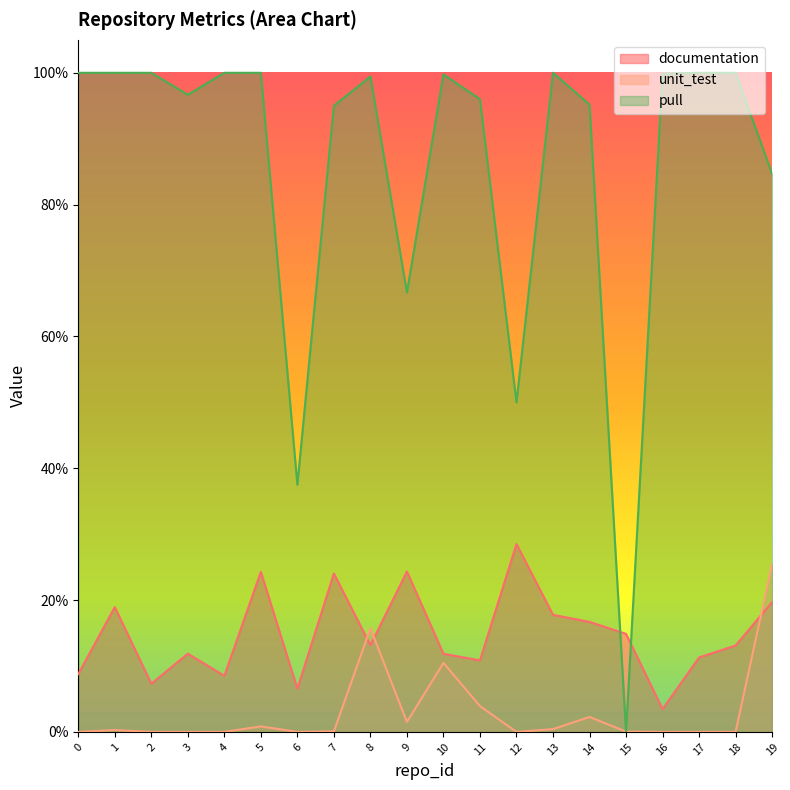

The pull series shows 1.0 at 0. True or false?

True